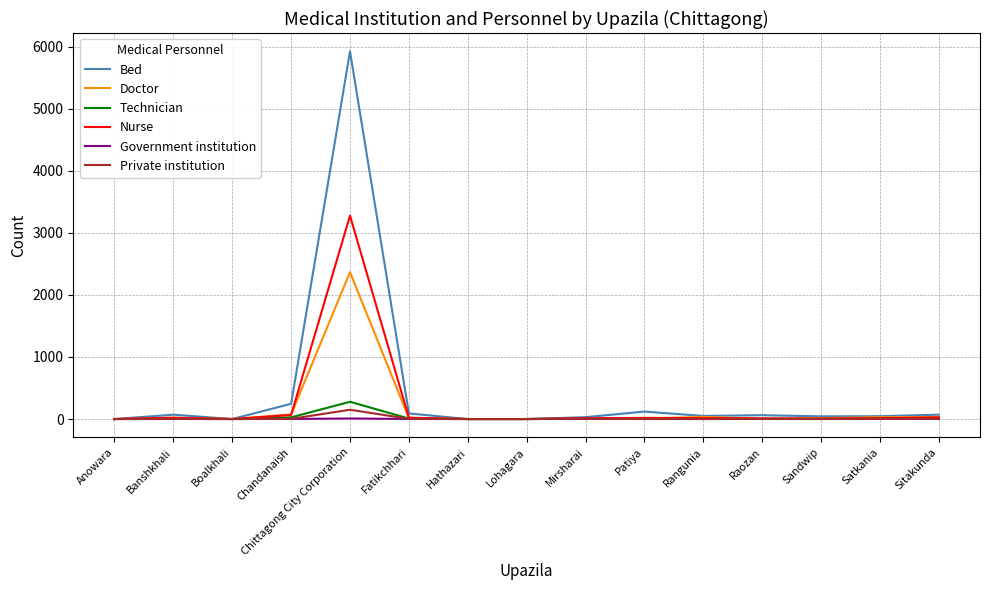

At which category is the sum across all series the highest?

Chittagong City Corporation